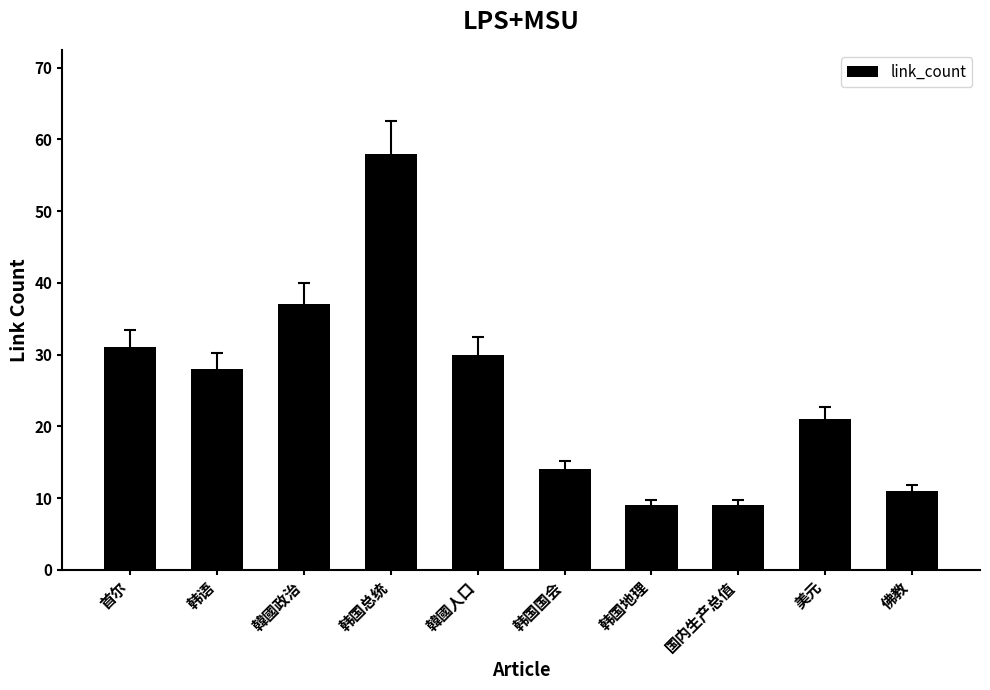

What is the label of the 7th bar from the left?

韩国地理